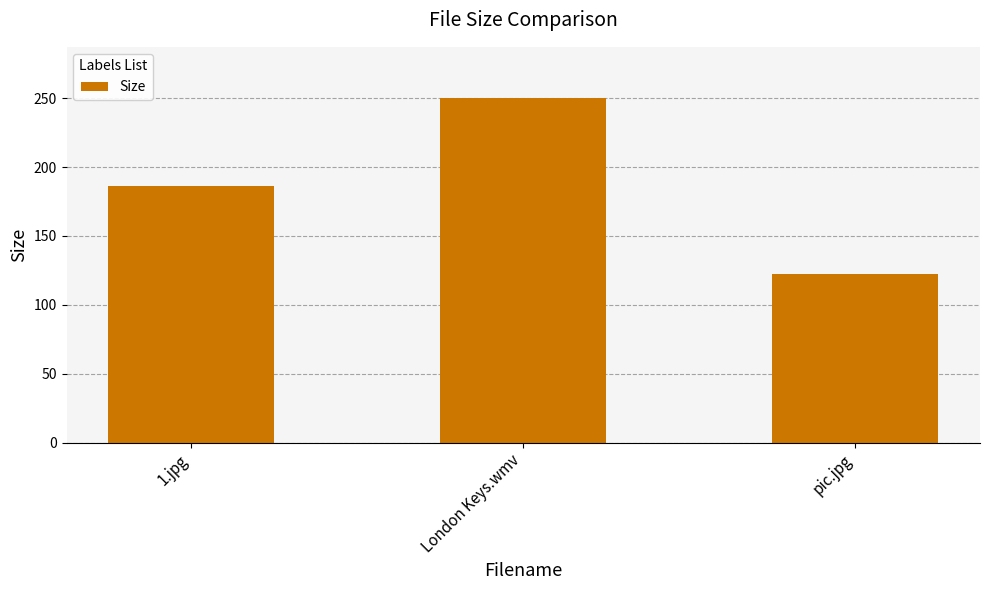

At which label does the data first exceed 186?

1.jpg